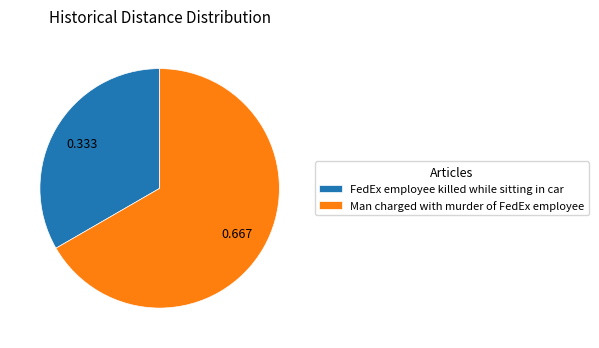

Is FedEx employee killed while sitting in car the majority of the pie?

No